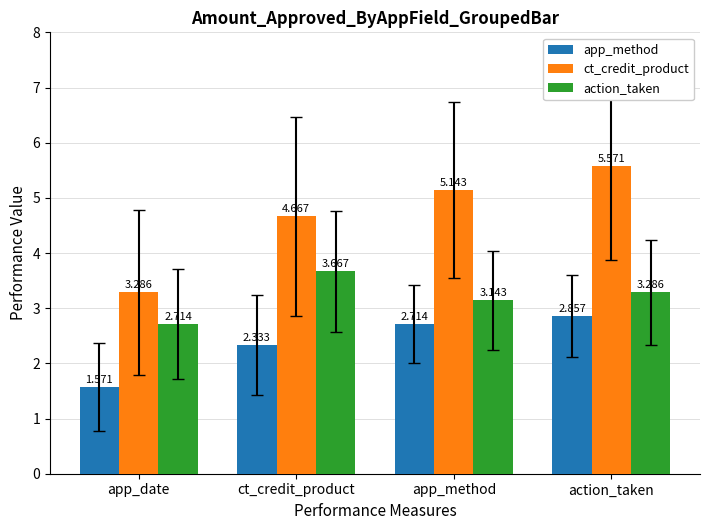

At which label does app_method reach its peak?

action_taken